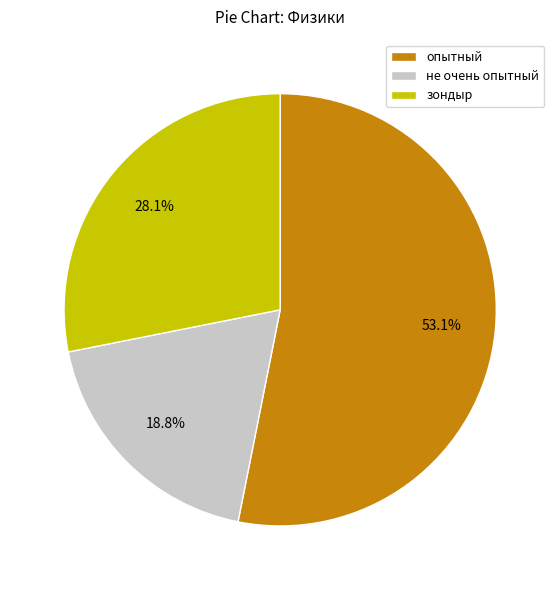

To the nearest percent, what is the difference between the largest and smallest slice percentages?

34%